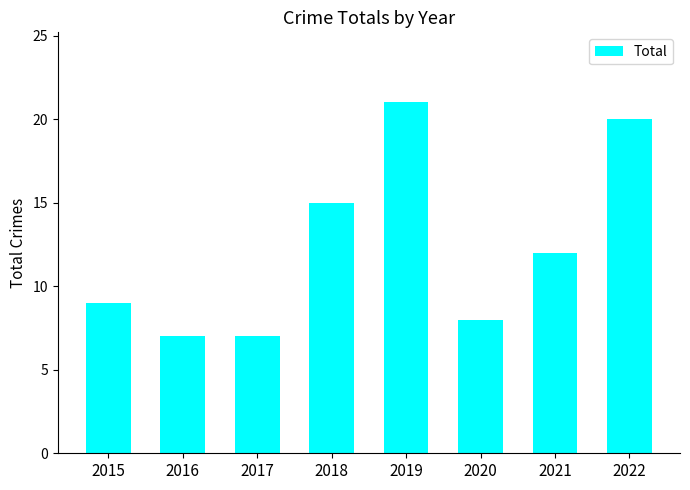

What is the difference between the values at 2020 and 2017?

1